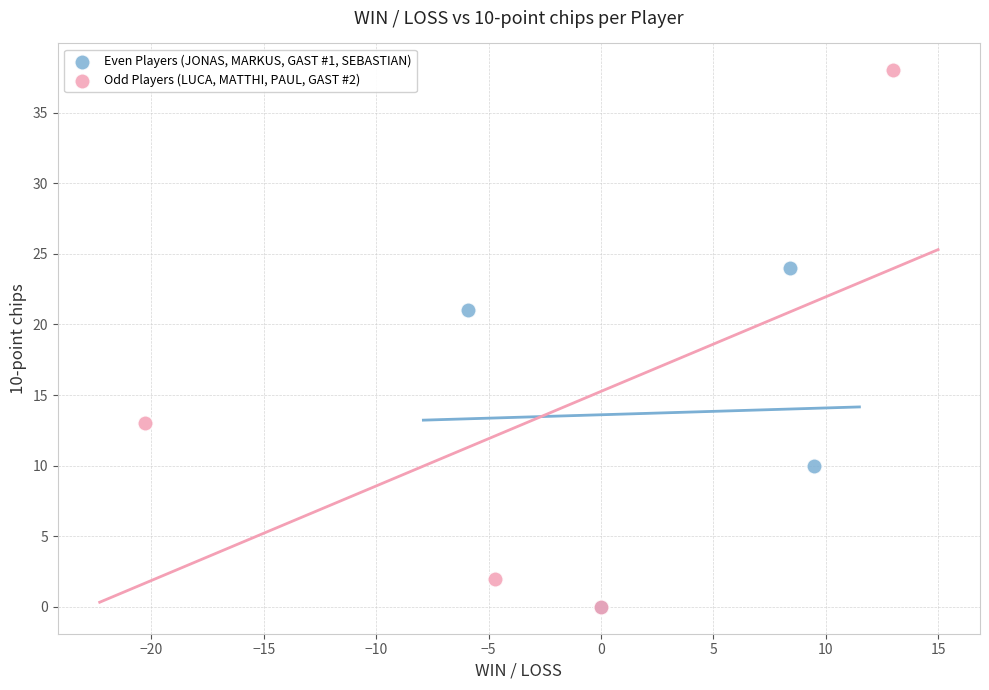

Which series contains the highest Y value?

Odd Players (LUCA, MATTHI, PAUL, GAST #2)